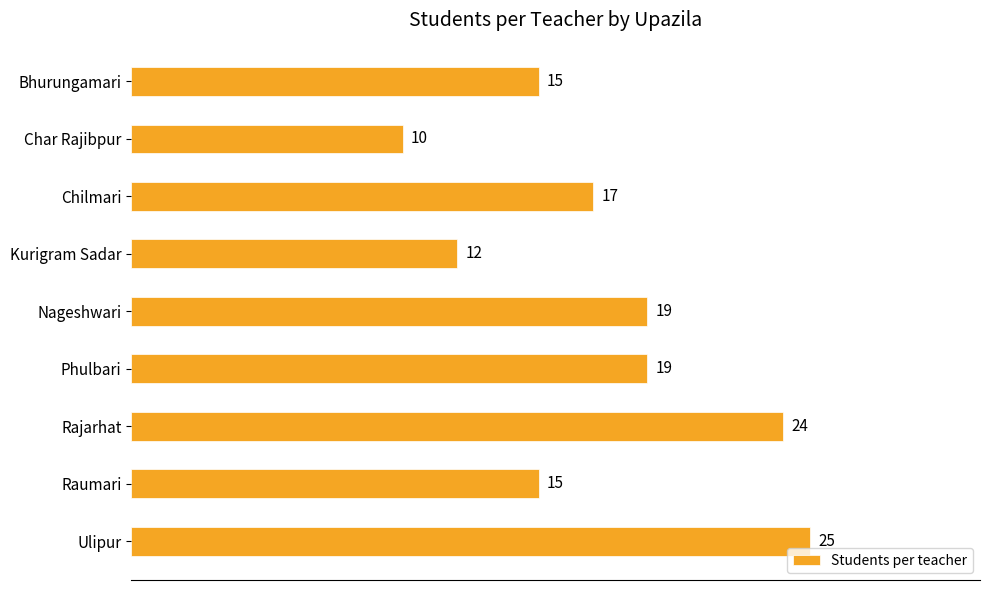

What is the smallest value displayed?

10